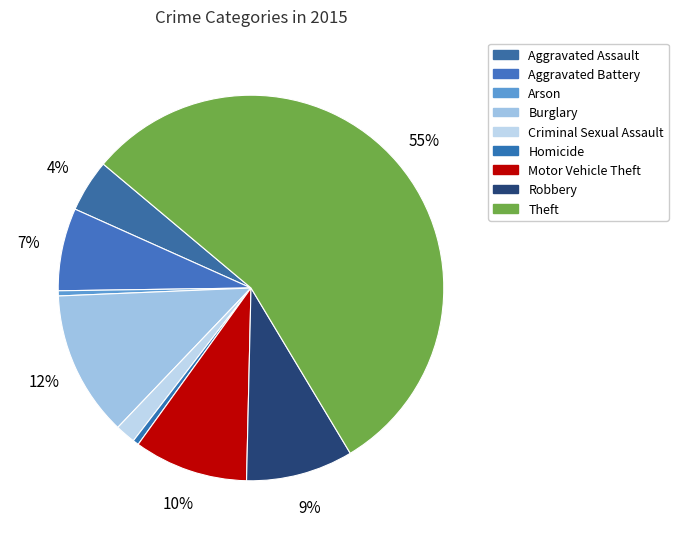

Approximately how many times larger is the value at Aggravated Battery compared to Homicide?

14.0